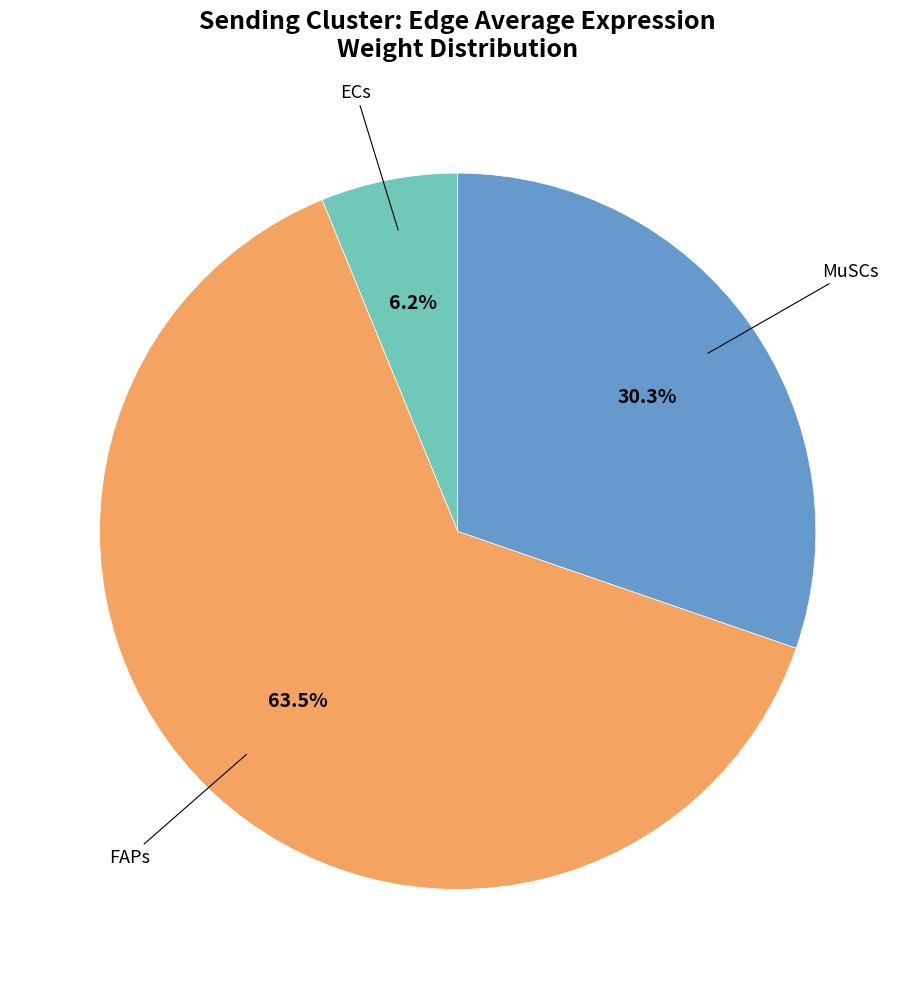

How many slices are in this pie chart?

3